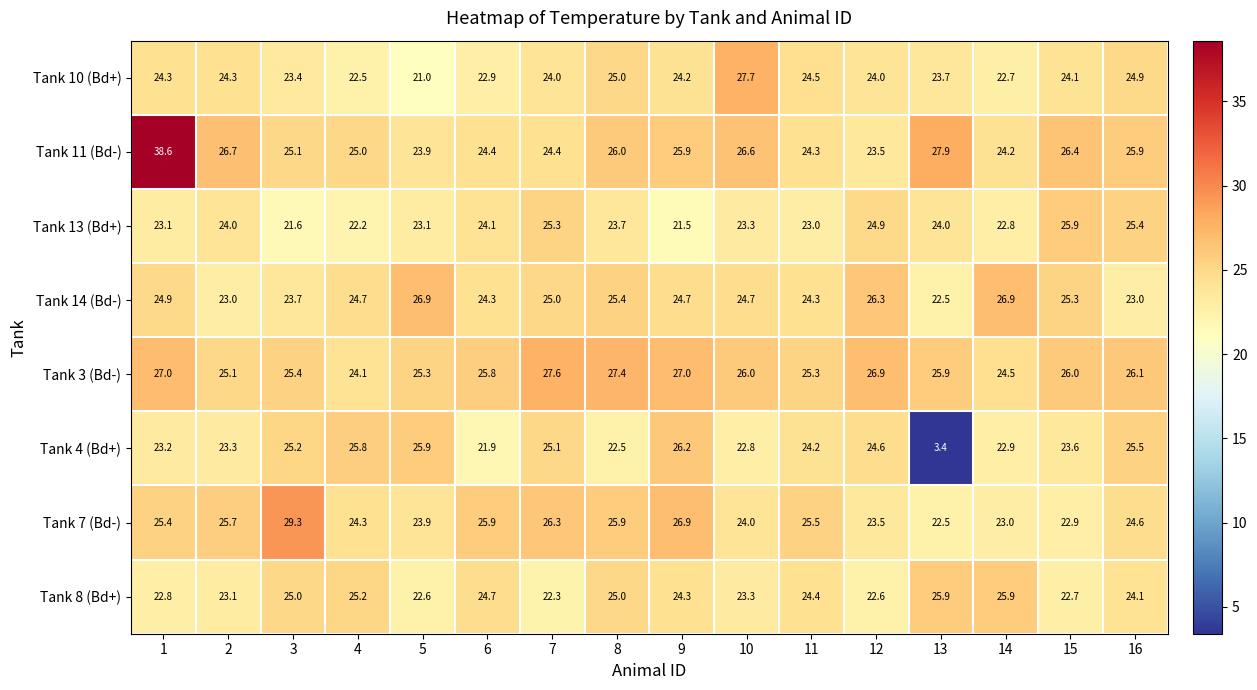

The value of Tank 13 (Bd+) at 14 is 22.8. True or false?

True